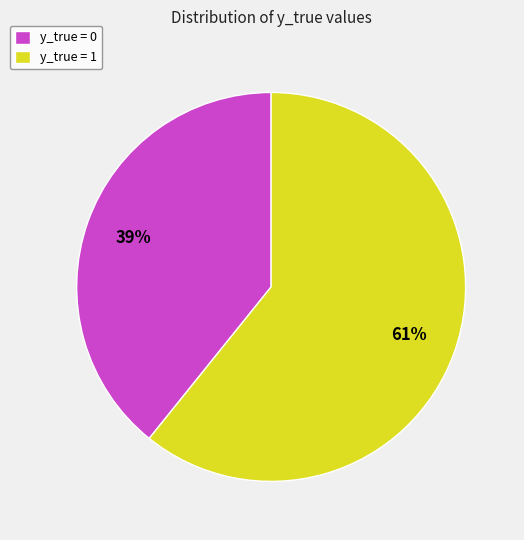

Count the number of slices in the pie.

2